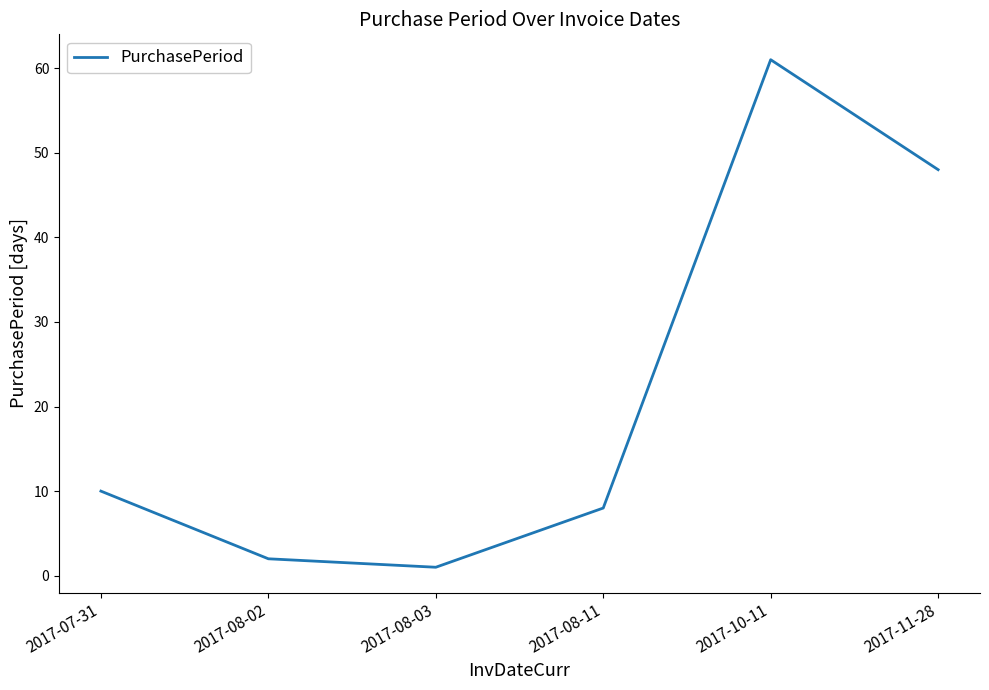

What position from the right is 2017-10-11?

2